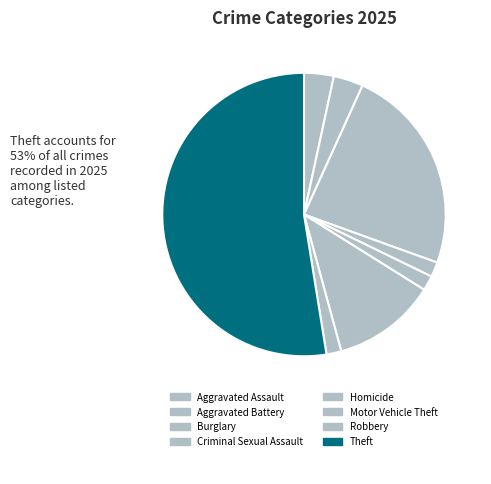

Is it true that Aggravated Assault is 3% of the pie?

True